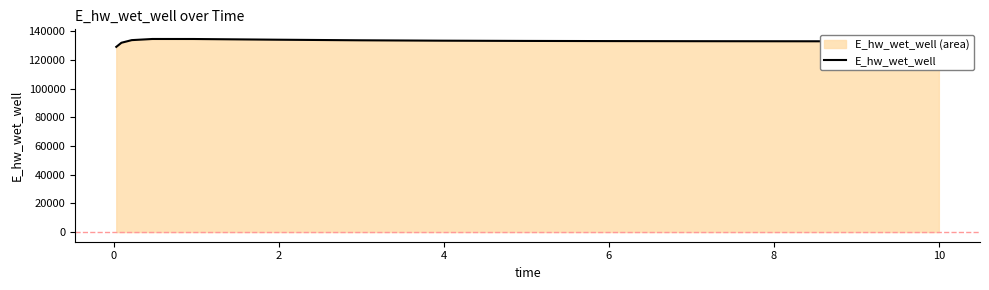

What is the average value?

133021.3